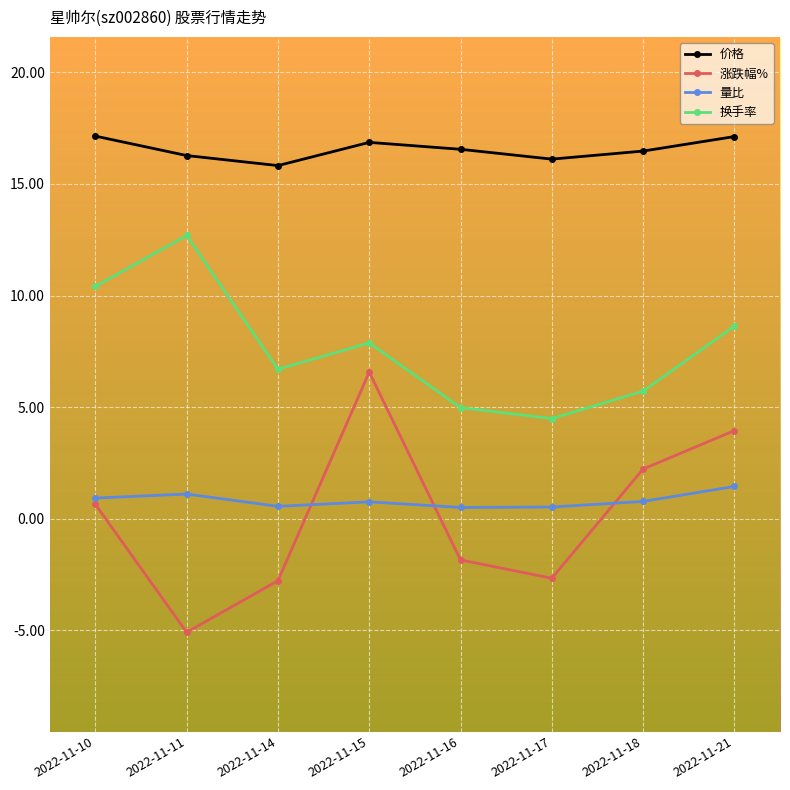

Where is the first local minimum for 涨跌幅%?

2022-11-11